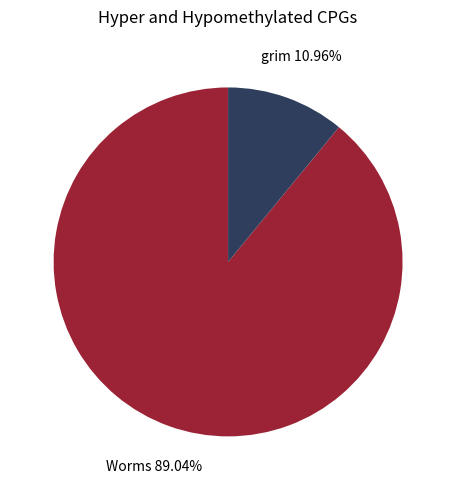

Combined, do grim and Worms account for over 50%?

Yes